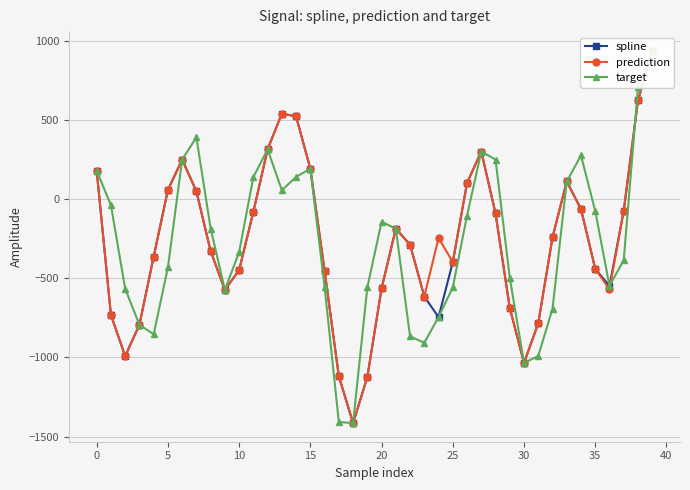

Reading right to left, list all the values displayed in this chart.

spline: 935.8	622.3	-74.8	-548.8	-441.4	-63.9	110.5	-241.9	-784.7	-1035.1	-687.9	-91.3	299.7	100.9	-398.3	-745.7	-616.1	-288.4	-187.7	-564.5	-1123.7	-1414.7	-1118.8	-454.1	191.4	520.8	539.3	313.4	-80.9	-449.2	-573.8	-329.2	48.5	248.5	56.6	-364.5	-794.1	-991.4	-732.0	179.1
prediction: 935.8	622.3	-74.8	-569.9	-441.4	-63.9	110.5	-241.9	-784.7	-1035.1	-687.9	-91.3	299.7	100.9	-398.3	-246.4	-616.1	-288.4	-187.7	-564.5	-1123.7	-1414.7	-1118.8	-454.1	191.4	520.8	539.3	313.4	-80.9	-449.2	-573.8	-329.2	48.5	248.5	56.6	-364.5	-794.1	-991.4	-732.0	179.1
target: 935.8	705.2	-385.5	-548.8	-76.1	274.7	110.5	-693.2	-991.0	-1035.1	-497.8	249.0	299.7	-105.0	-558.0	-745.7	-907.6	-867.5	-187.7	-143.6	-558.3	-1414.7	-1407.8	-554.6	191.4	139.4	55.0	313.4	138.3	-335.1	-573.8	-186.4	388.5	248.5	-432.4	-854.1	-794.1	-566.4	-39.2	179.1